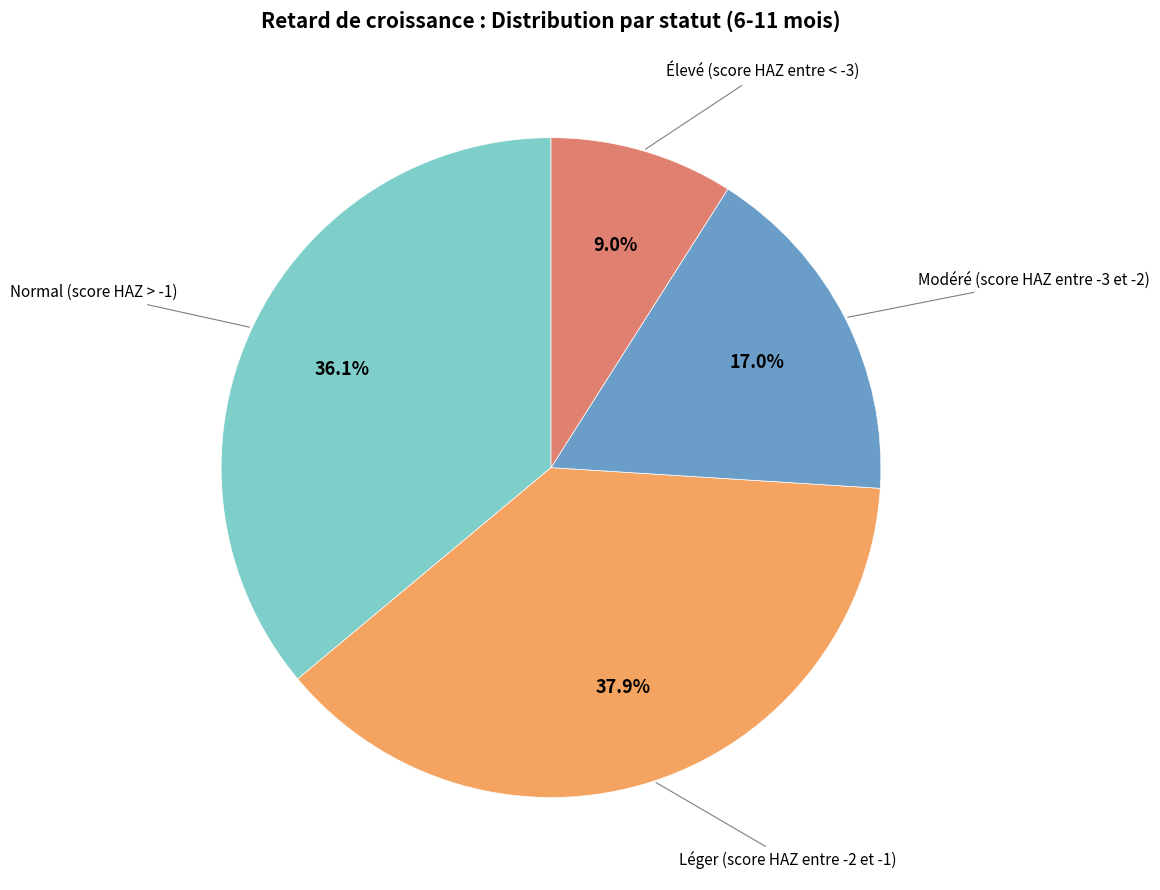

Is there a majority slice in this chart?

No